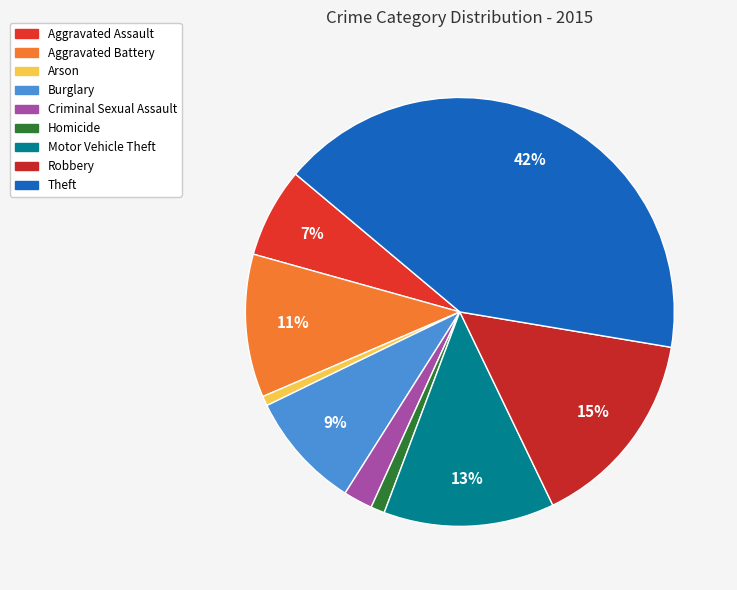

Rank the categories by value from lowest to highest.

Arson, Homicide, Criminal Sexual Assault, Aggravated Assault, Burglary, Aggravated Battery, Motor Vehicle Theft, Robbery, Theft